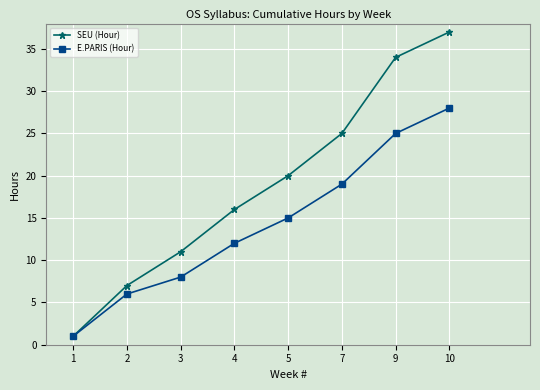

How many series are shown in this chart?

2